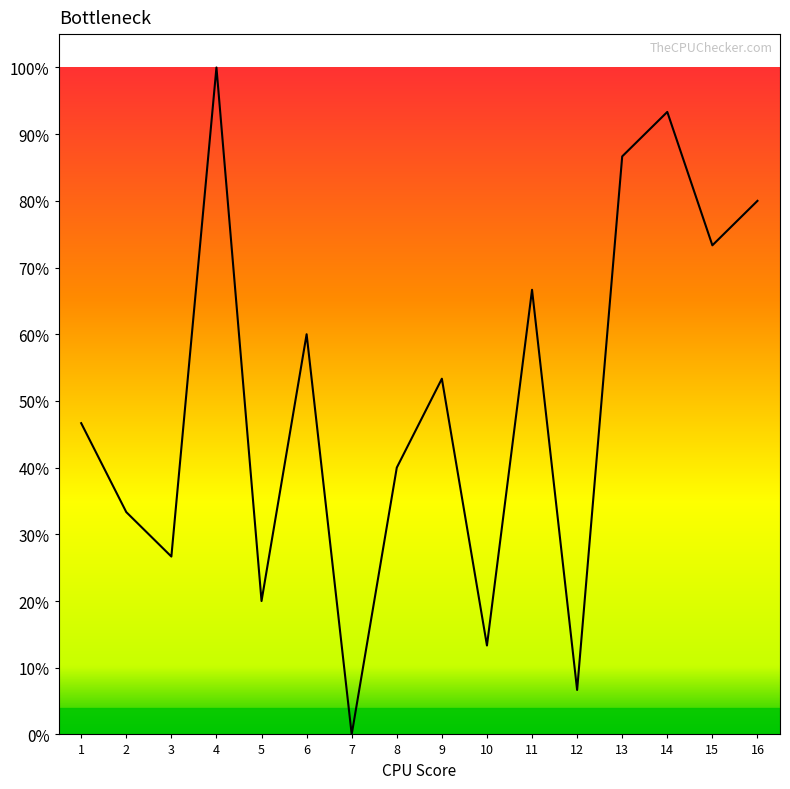

Is this an area chart (filled region under the line)?

Yes